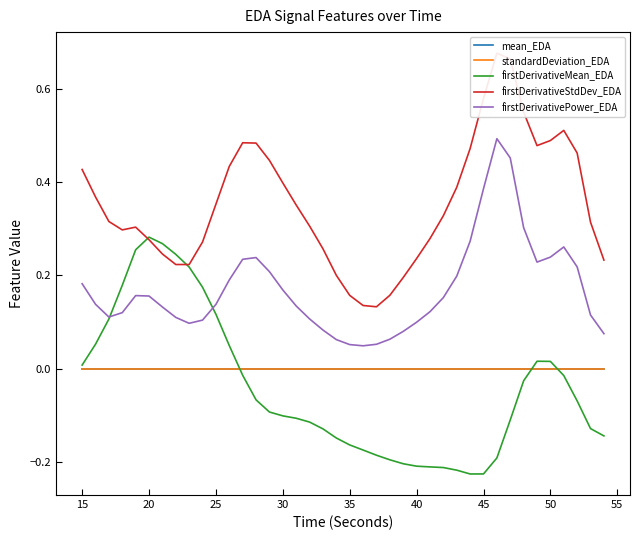

How many interior local peaks does the firstDerivativePower_EDA series have?

4